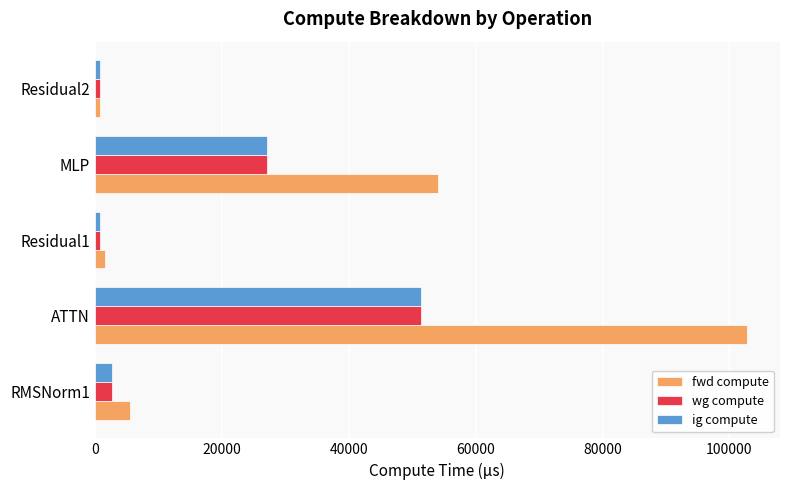

Which series changed the most between Residual1 and MLP?

fwd compute